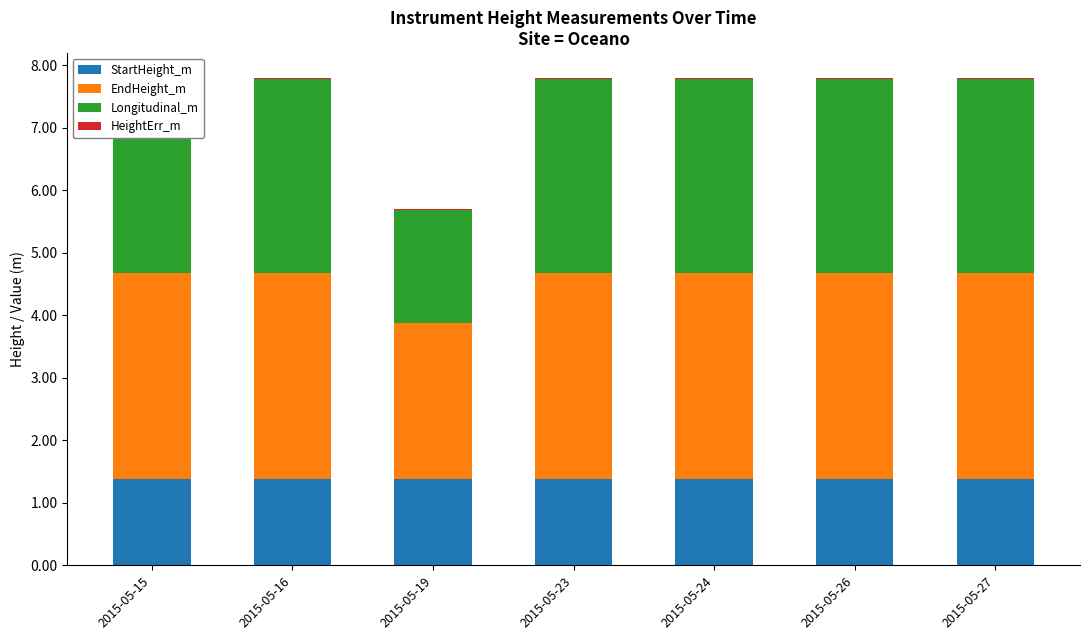

Between 2015-05-24 and 2015-05-19, which is larger?

2015-05-24